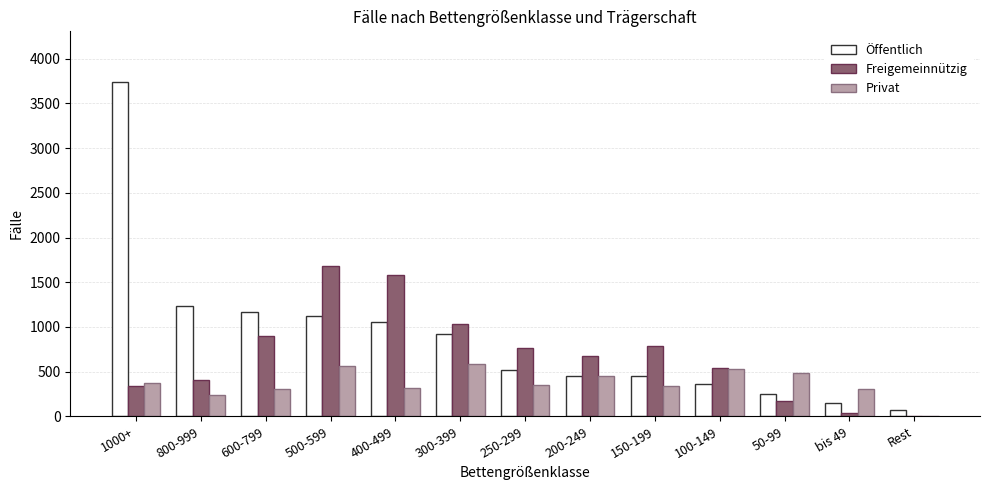

Which series has the largest total across all categories?

Öffentlich